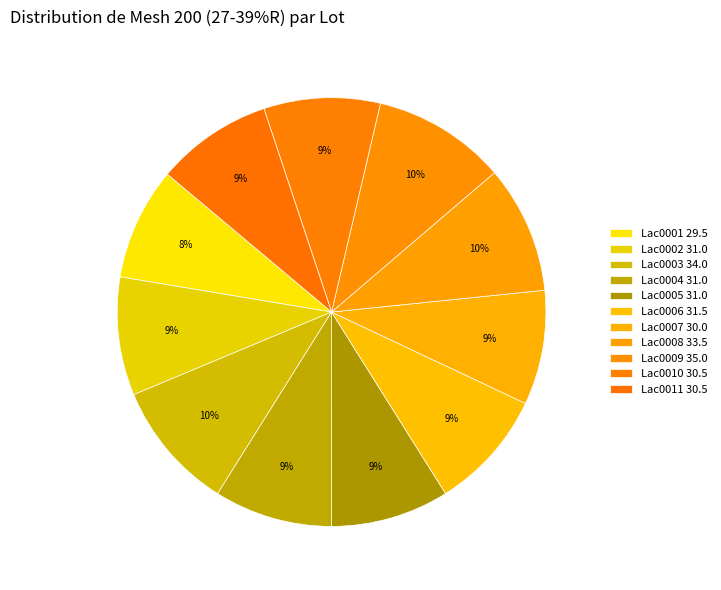

How many slices are in this pie chart?

11